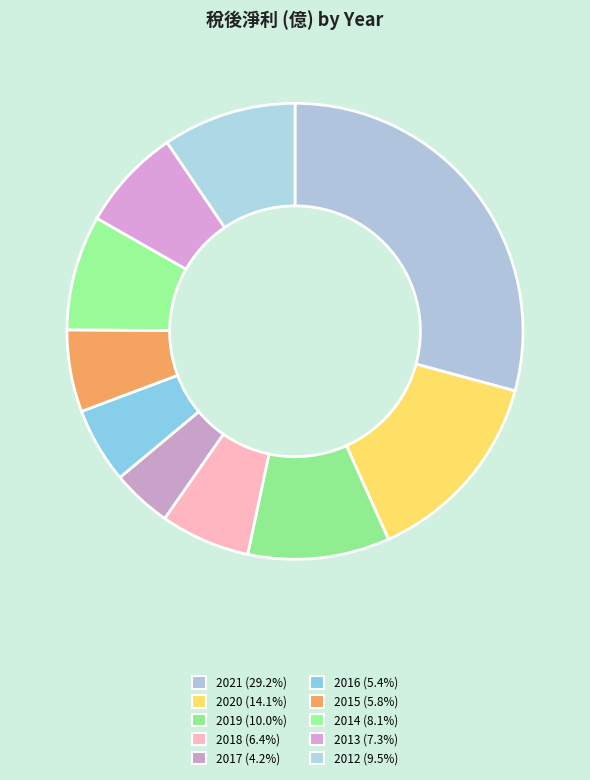

Count the number of slices in the pie.

10